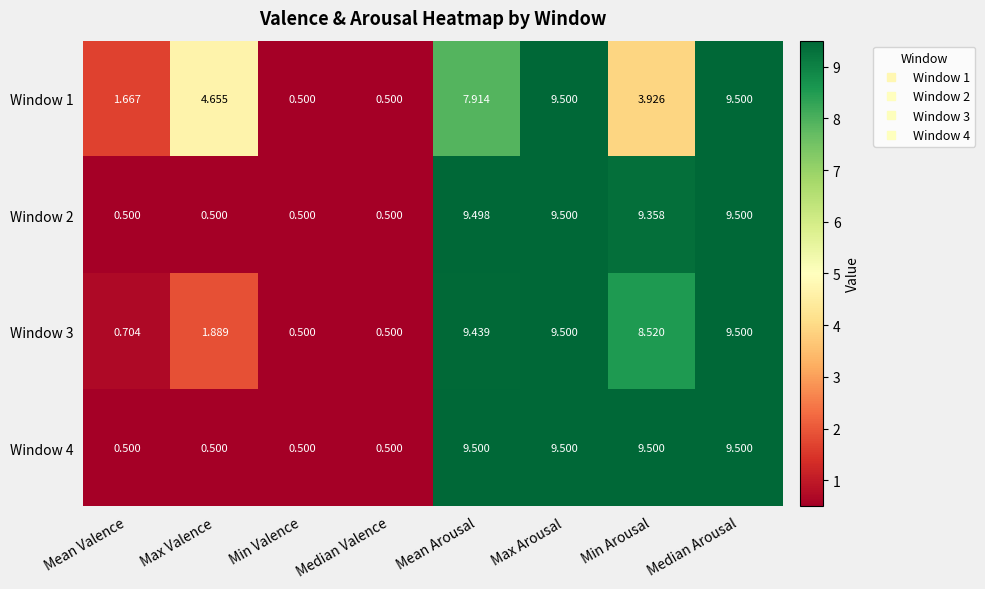

Is the value of Window 2 at Median Valence greater than the value of Window 3 at Min Arousal?

No